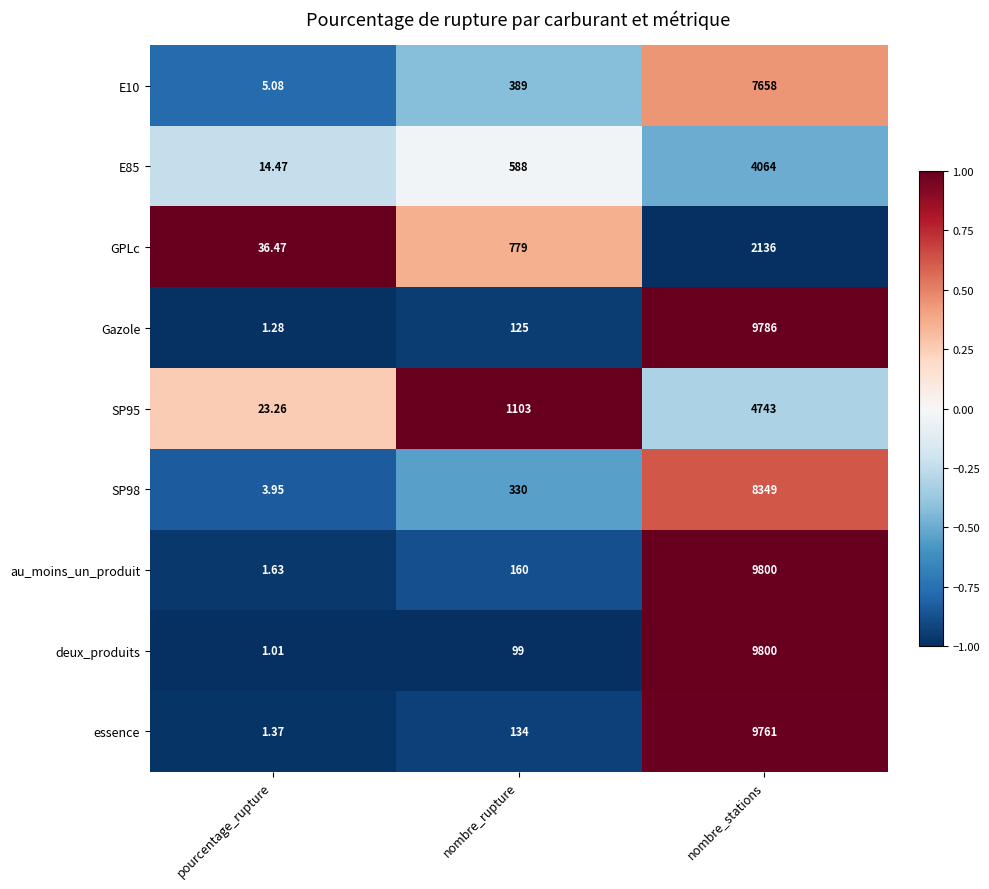

At which label is SP98 closest to 4176?

nombre_rupture